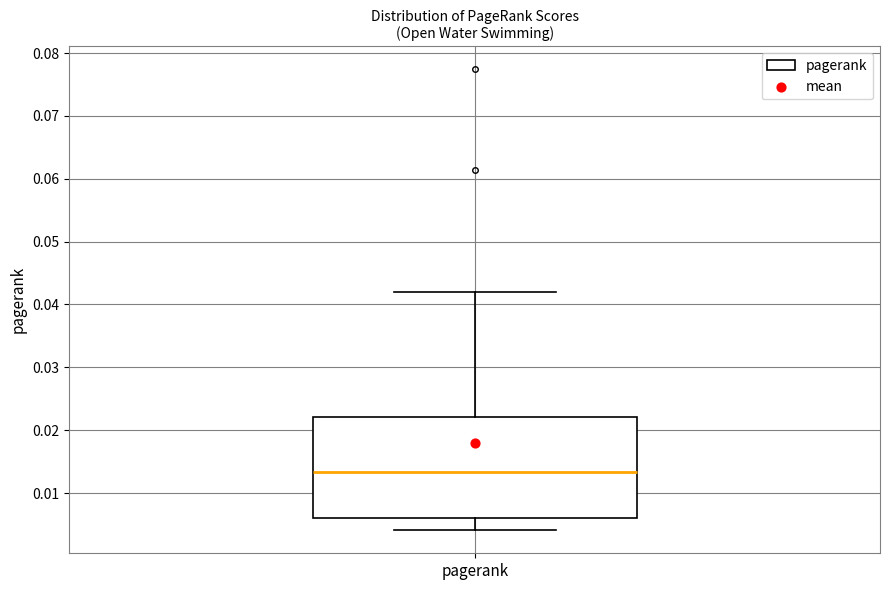

Where does the lower whisker of the box for pagerank end on the y-axis? The values are not printed on the chart, so give them approximately, as read against the axis.

0.004